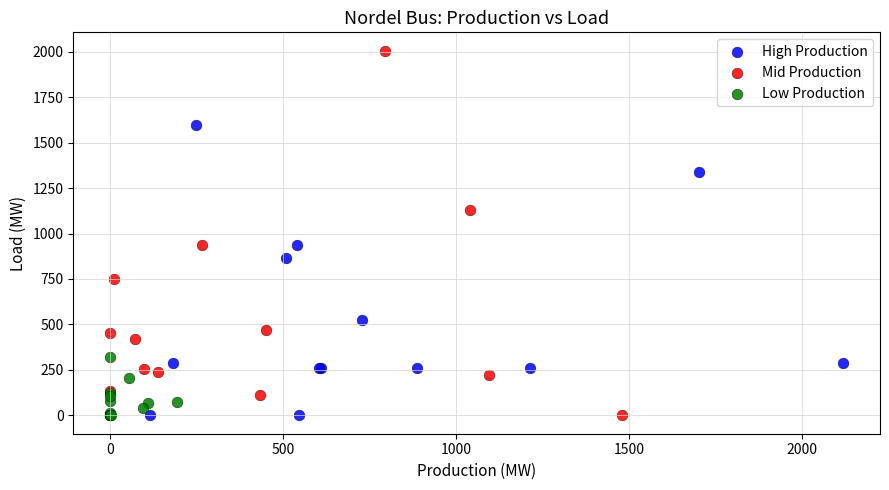

Which series has the largest Y range (max minus min)?

Mid Production